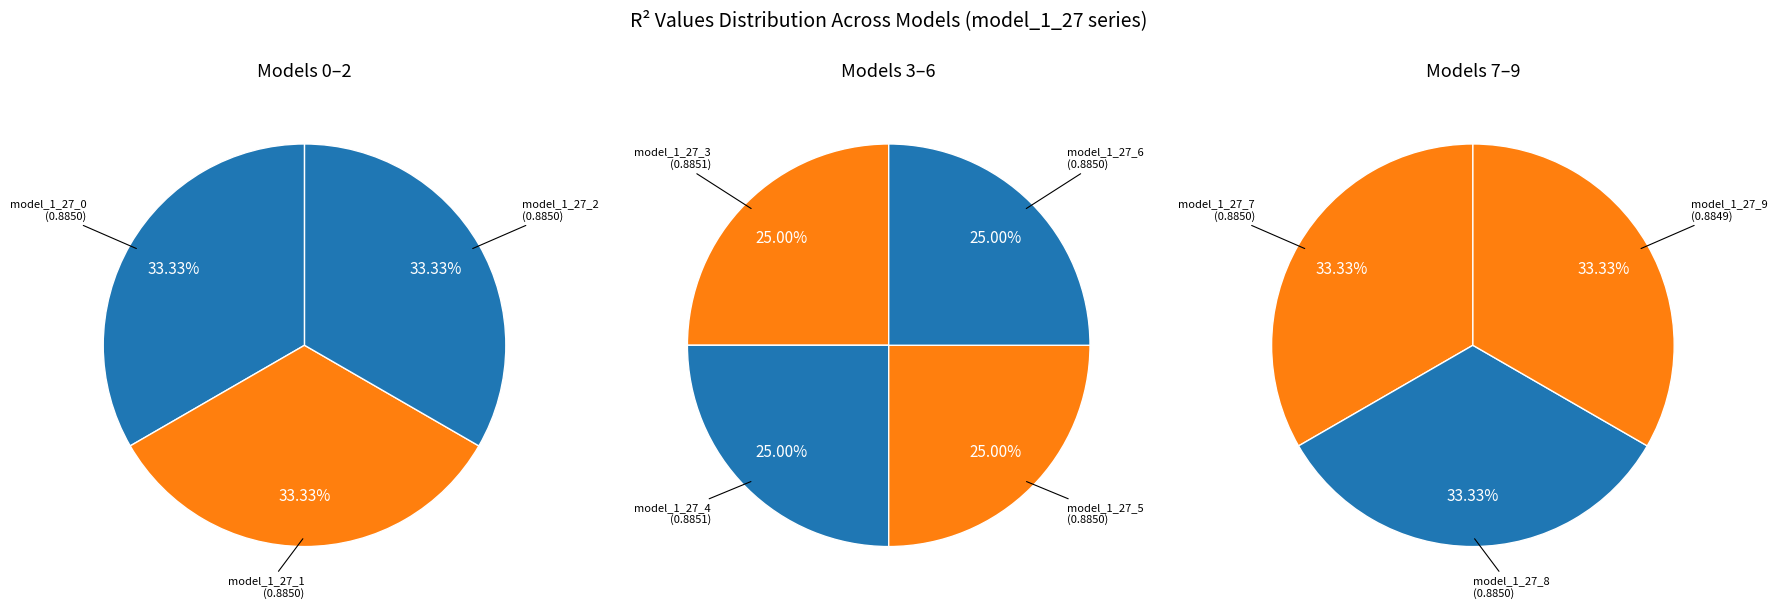

To the nearest percent, what portion does model_1_27_6 represent?

10%